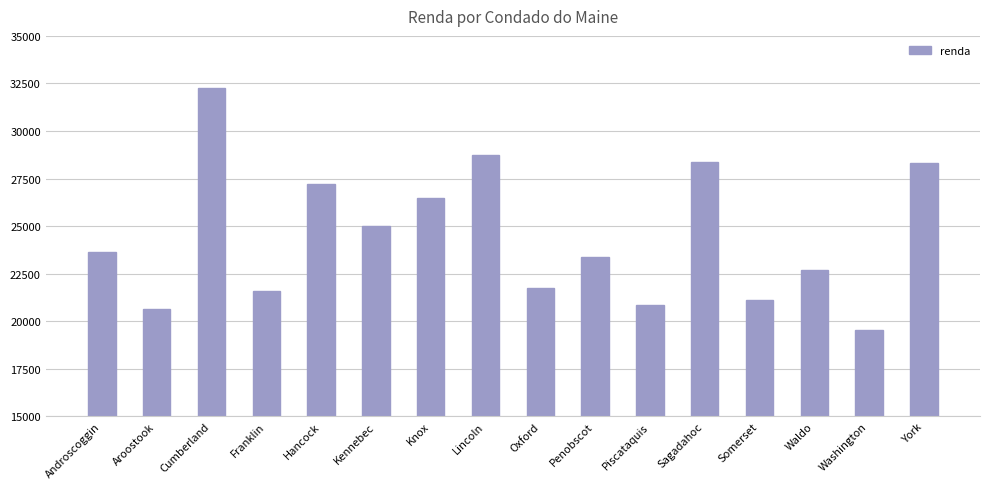

What is the sum of the values at Knox and Oxford?

48239